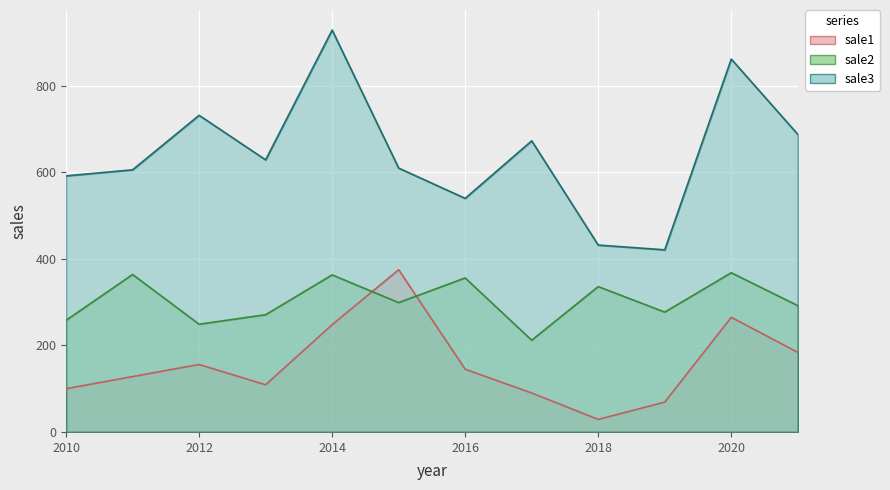

List the labels in order of sale1 value, largest first.

2015, 2020, 2014, 2021, 2012, 2016, 2011, 2013, 2010, 2017, 2019, 2018